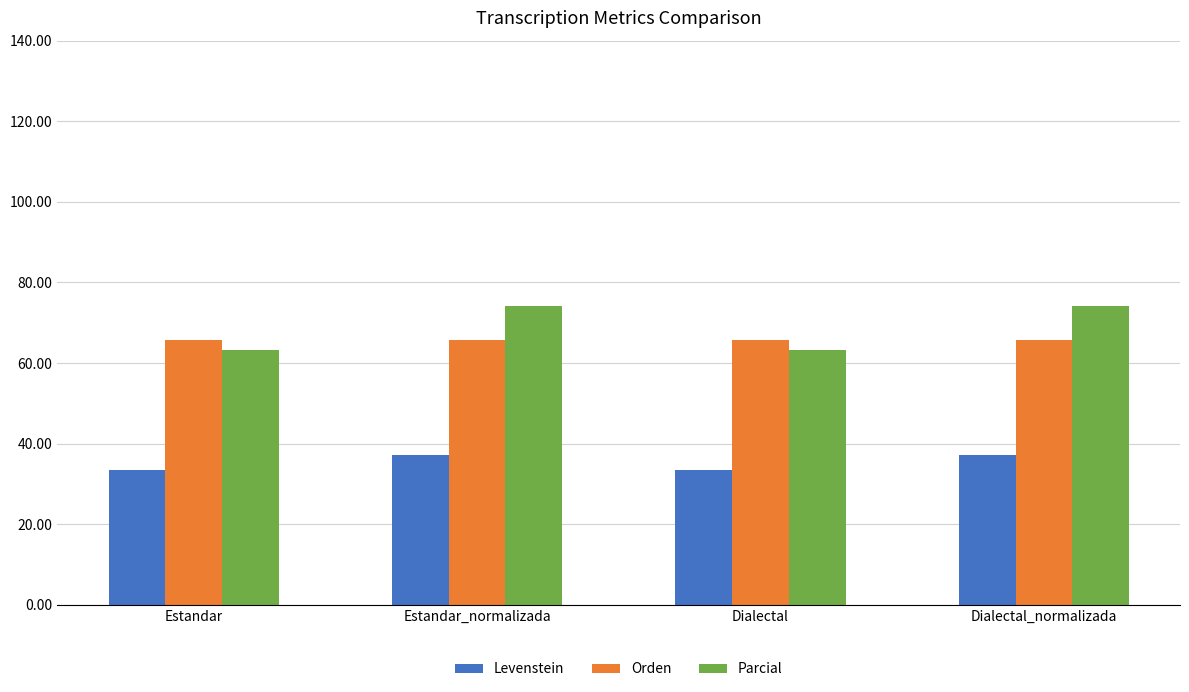

The value of Levenstein at Dialectal_normalizada is 37.2. True or false?

True